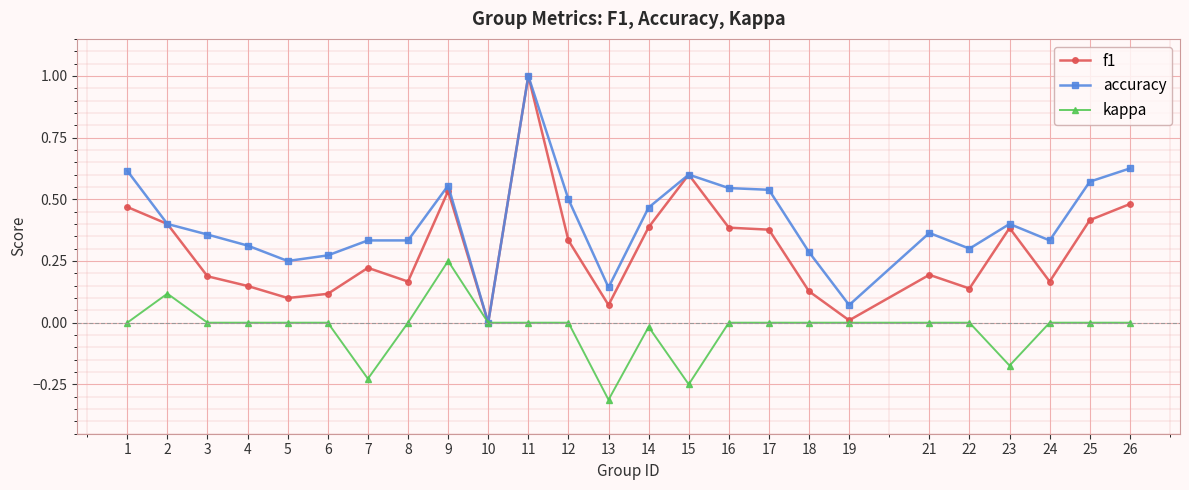

Which series changed the most between 5 and 19?

accuracy